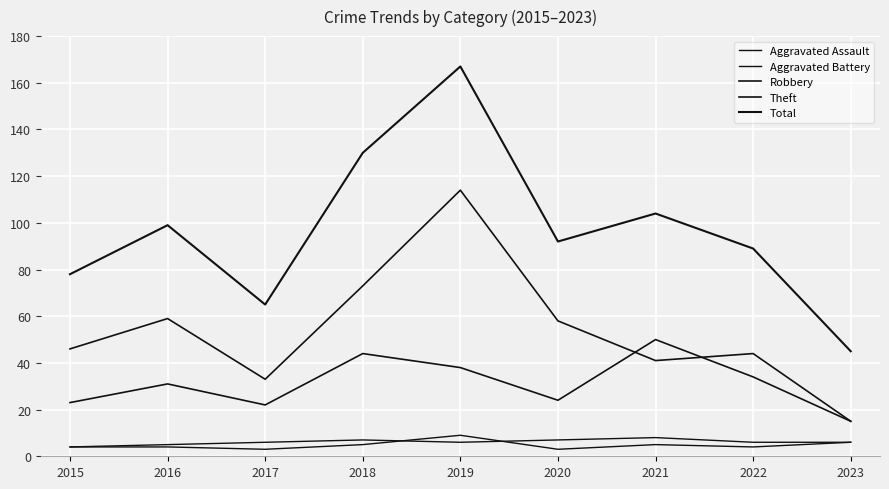

Reading left to right, what are all the values shown in this chart?

Aggravated Assault: 4	4	3	5	9	3	5	4	6
Aggravated Battery: 4	5	6	7	6	7	8	6	6
Robbery: 23	31	22	44	38	24	50	34	15
Theft: 46	59	33	73	114	58	41	44	15
Total: 78	99	65	130	167	92	104	89	45